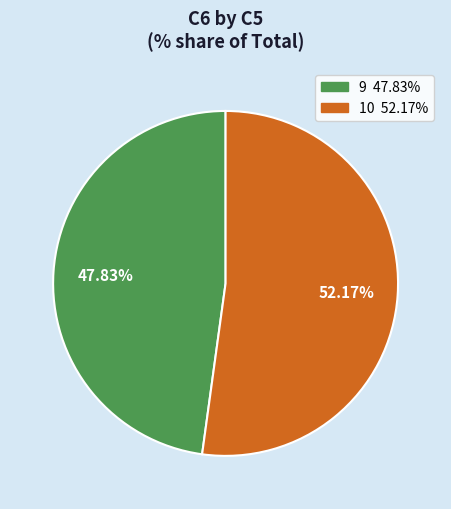

To the nearest percent, what portion does 9 represent?

48%